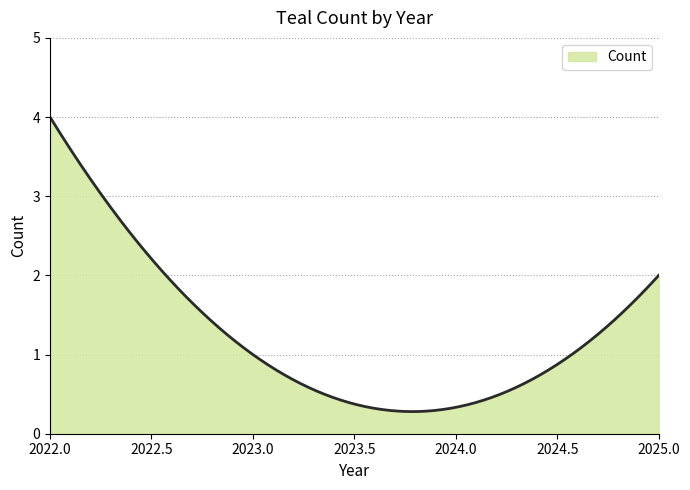

What is the difference between the maximum and minimum values?

3.7